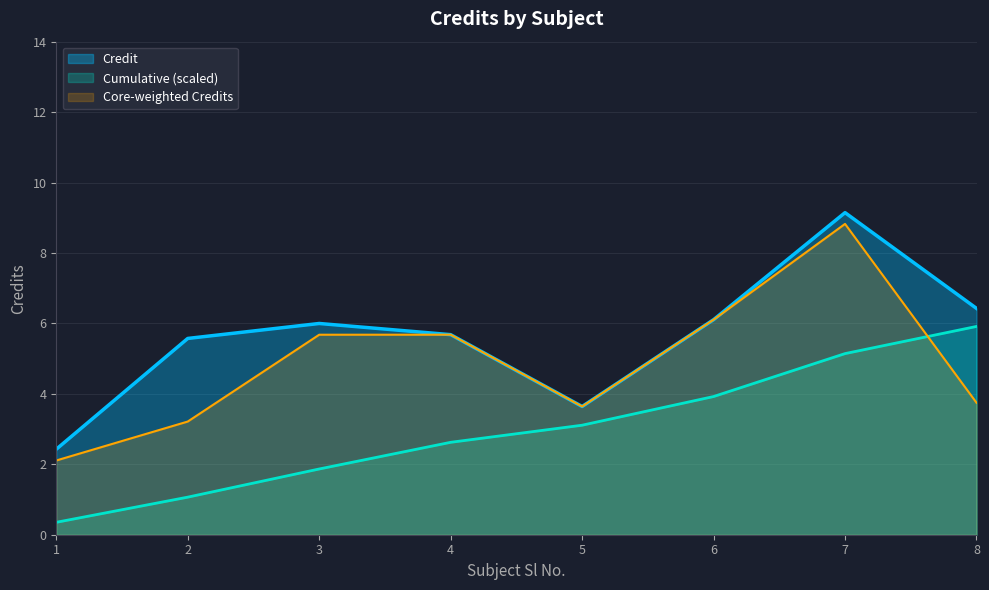

How many points are higher than both their immediate neighbors (excluding endpoints)?

2